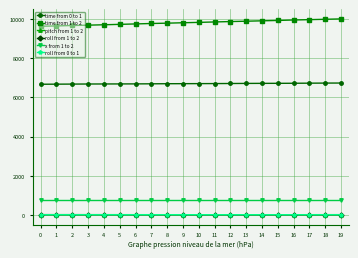

Which series has the largest range (max minus min)?

time from 1 to 2